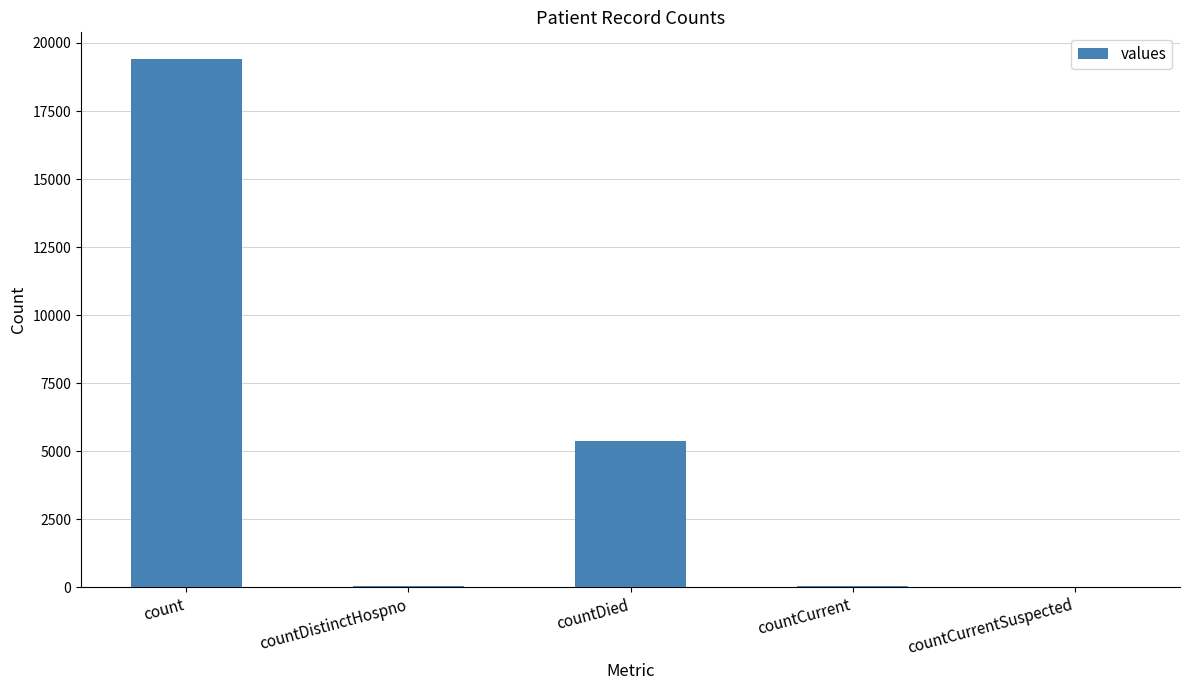

What is the sum of all values?

24875